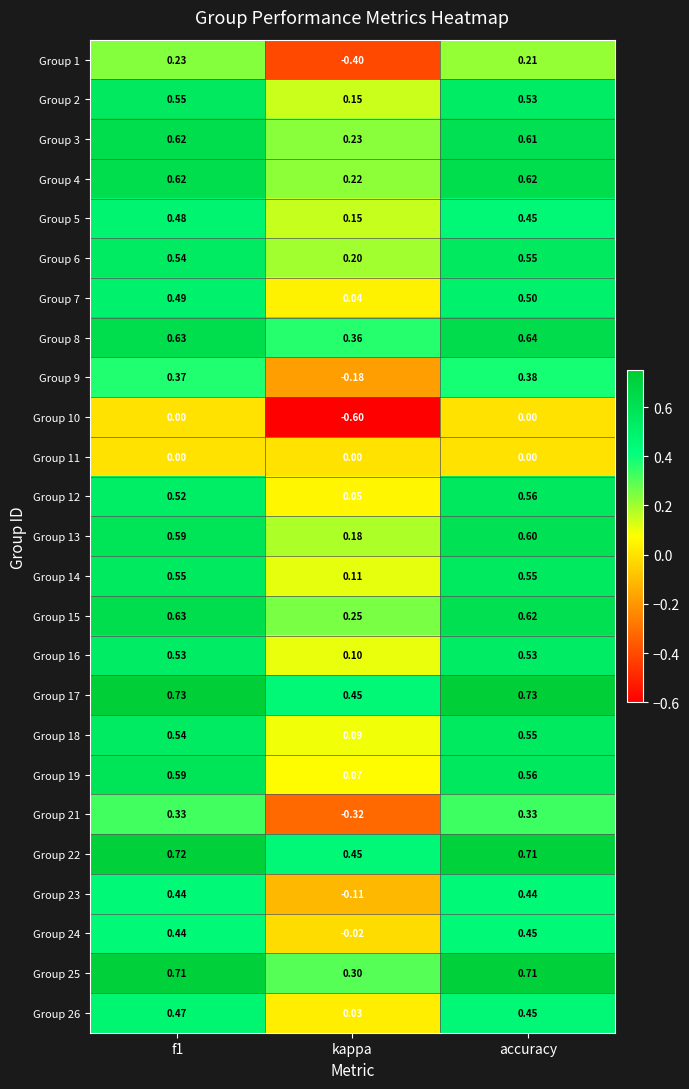

Is the value of Group 6 at f1 greater than the value of Group 22 at kappa?

Yes